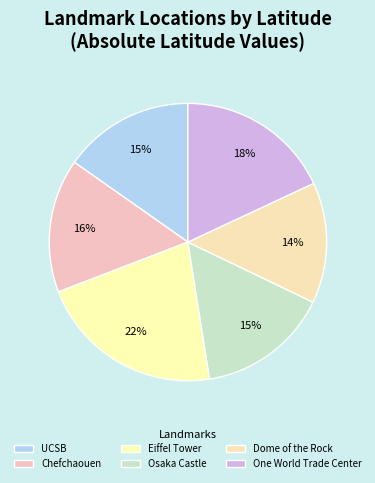

How many segments does this pie chart have?

6